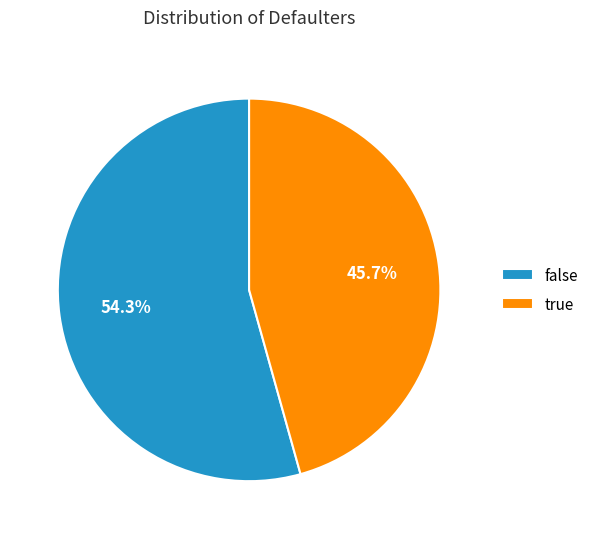

Combined, what portion of the pie is false and true?

100.0%